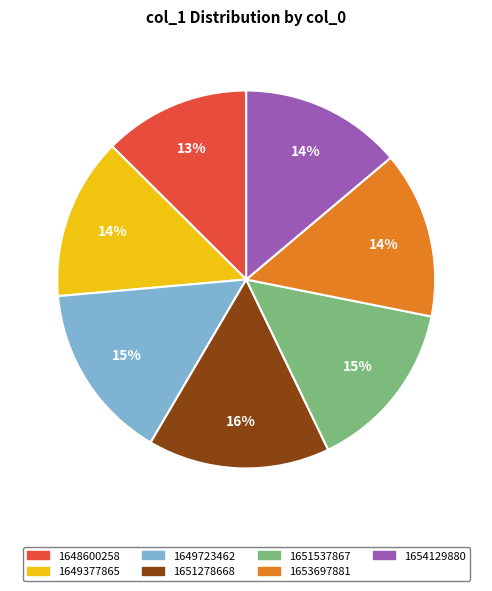

Which category has the smallest portion of the pie?

1648600258